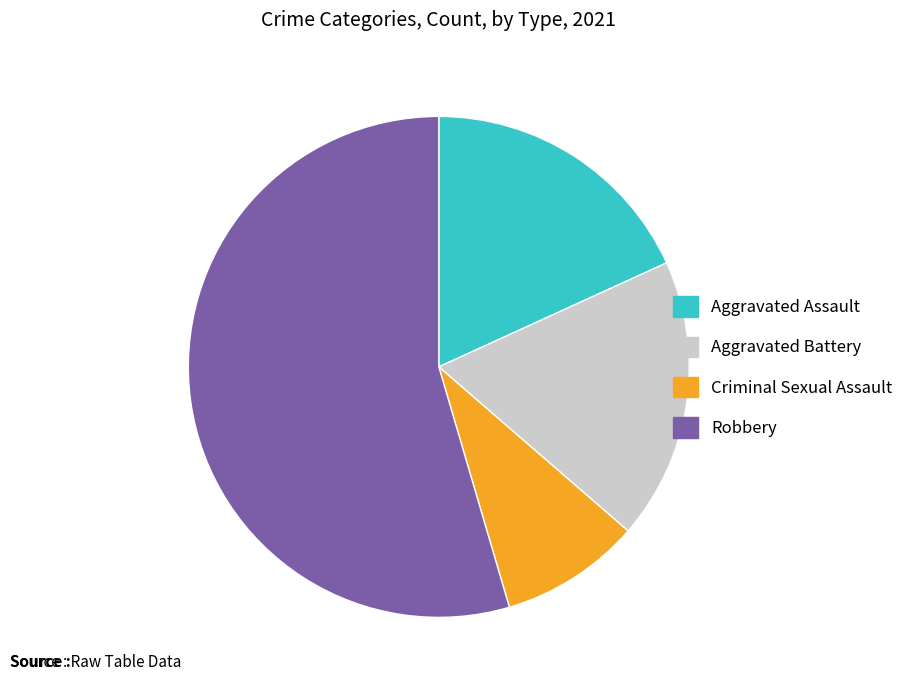

Which has a higher value, Robbery or Aggravated Battery?

Robbery